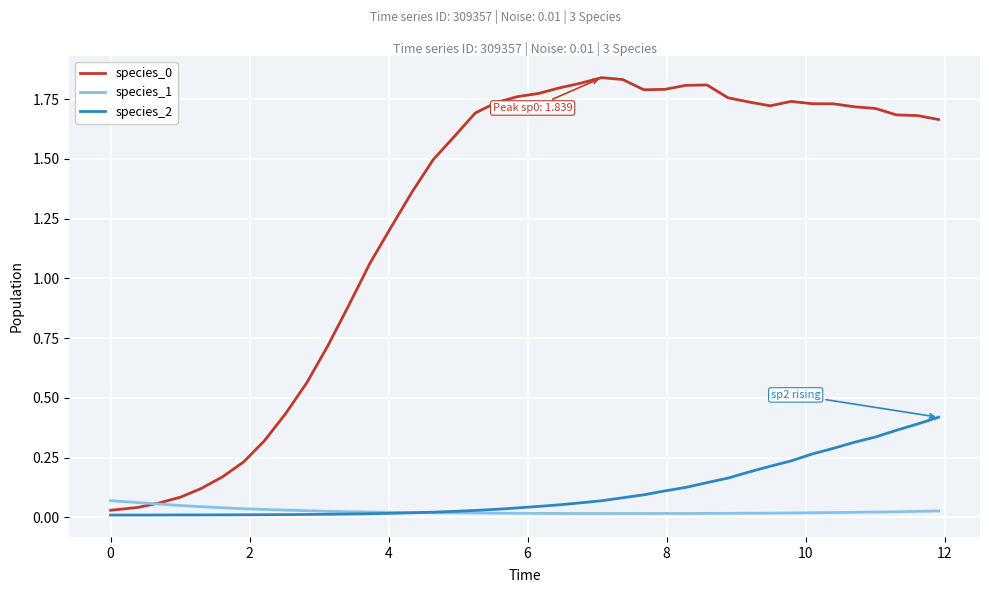

True or false: species_0 and species_2 cross at least once.

False